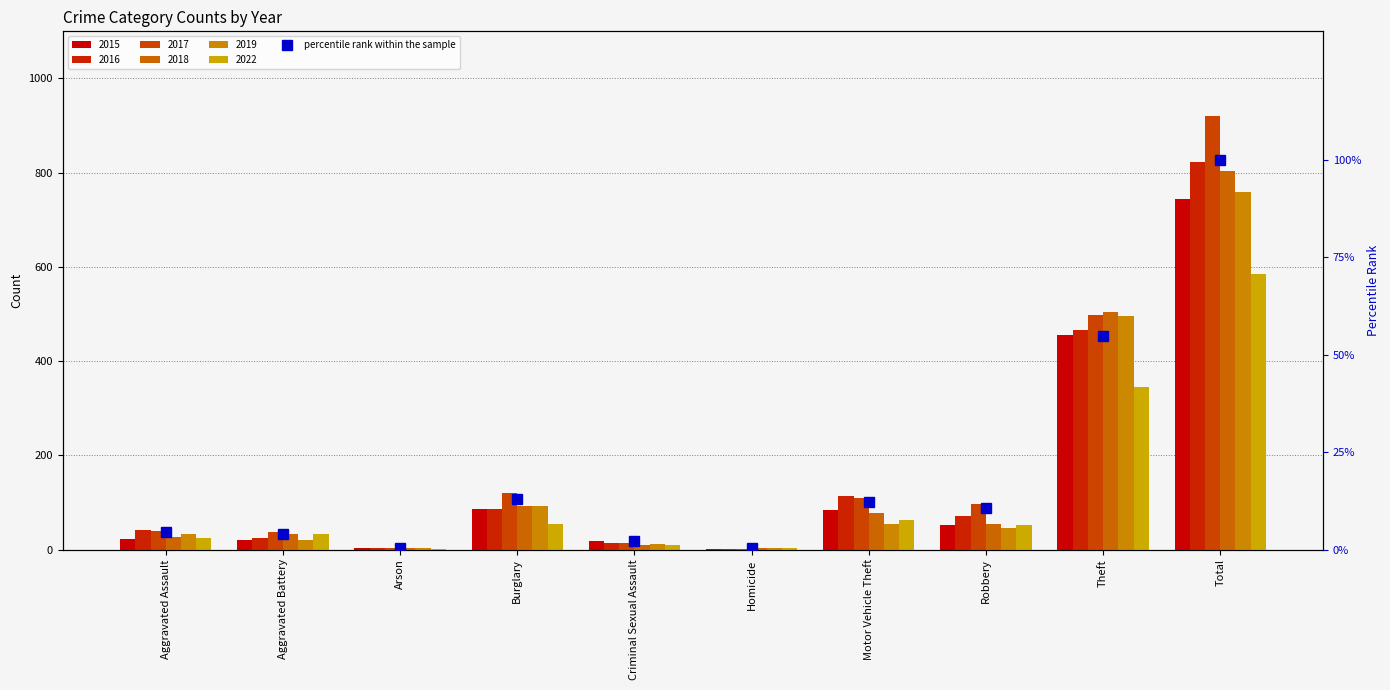

What is the change in value from Aggravated Battery to Arson?

-3.6